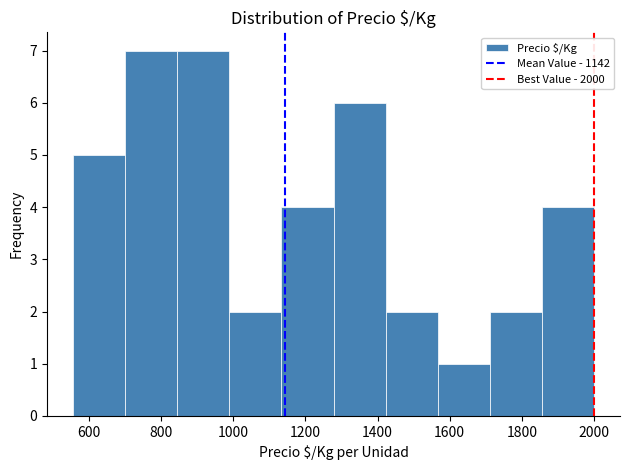

How tall is the bar that spans 1280 to 1420 on the x-axis? Neither the bar edges nor the heights are printed on the chart, so give them approximately, as read against the axes.

6